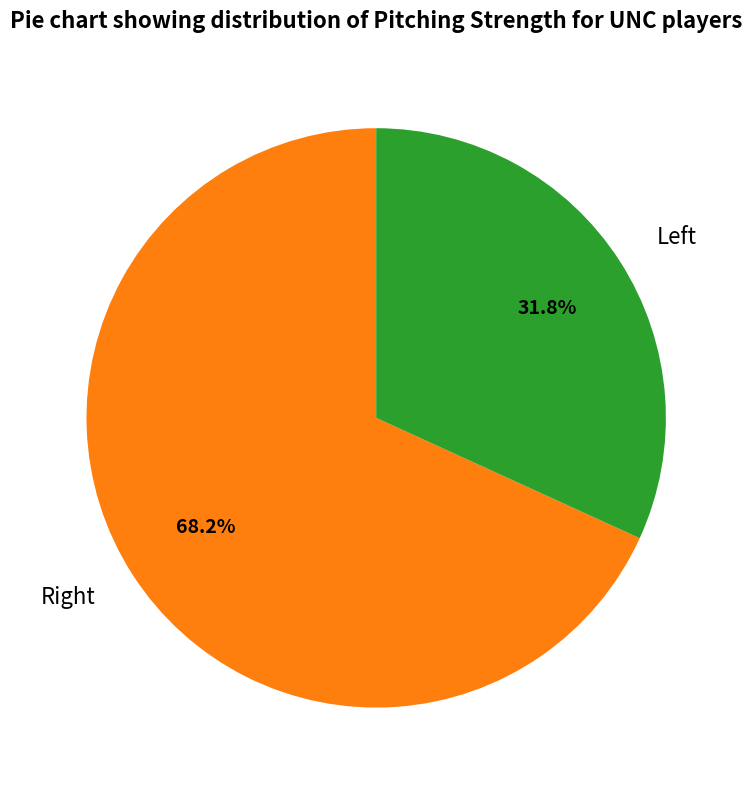

How many slices are in this pie chart?

2